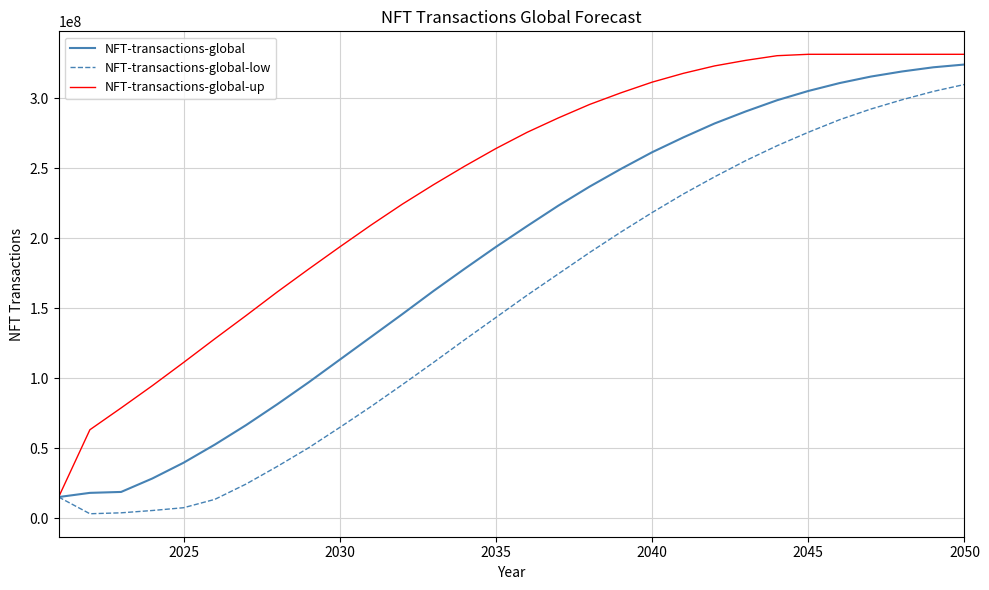

What is the lowest value of the NFT-transactions-global series?

15239280.0